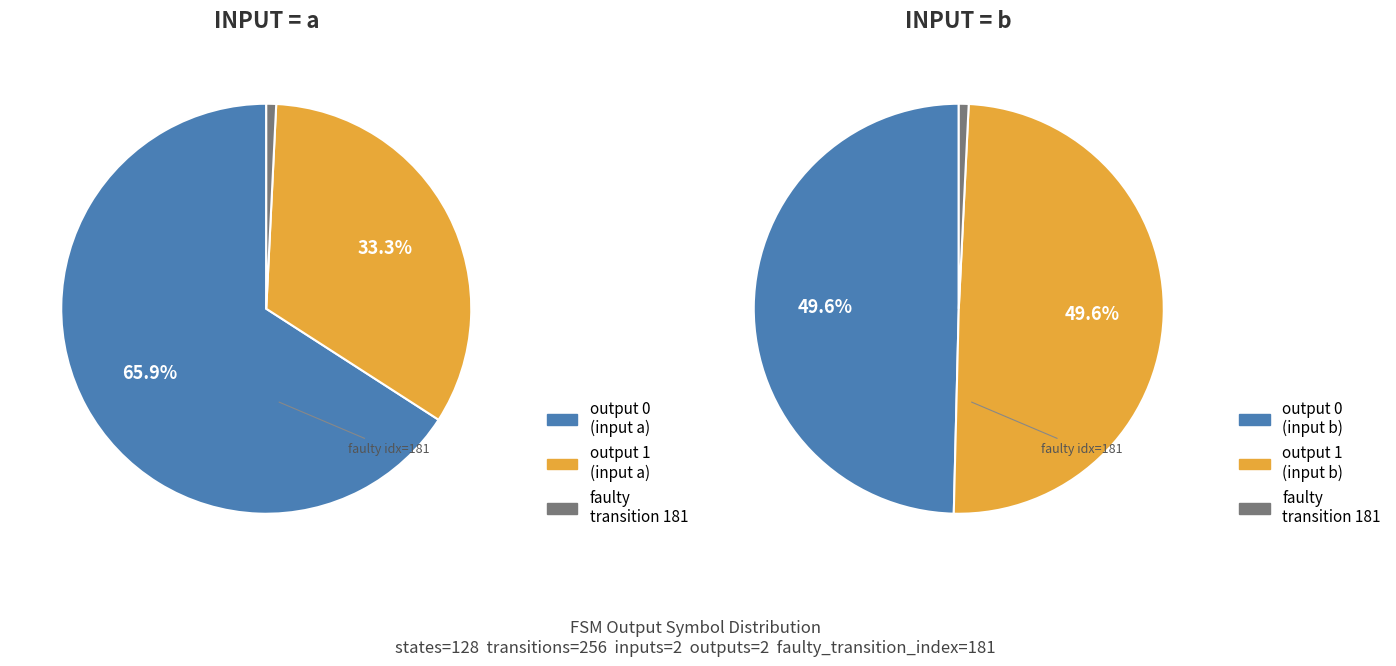

Which category has the biggest portion of the pie?

output=0 / input=a